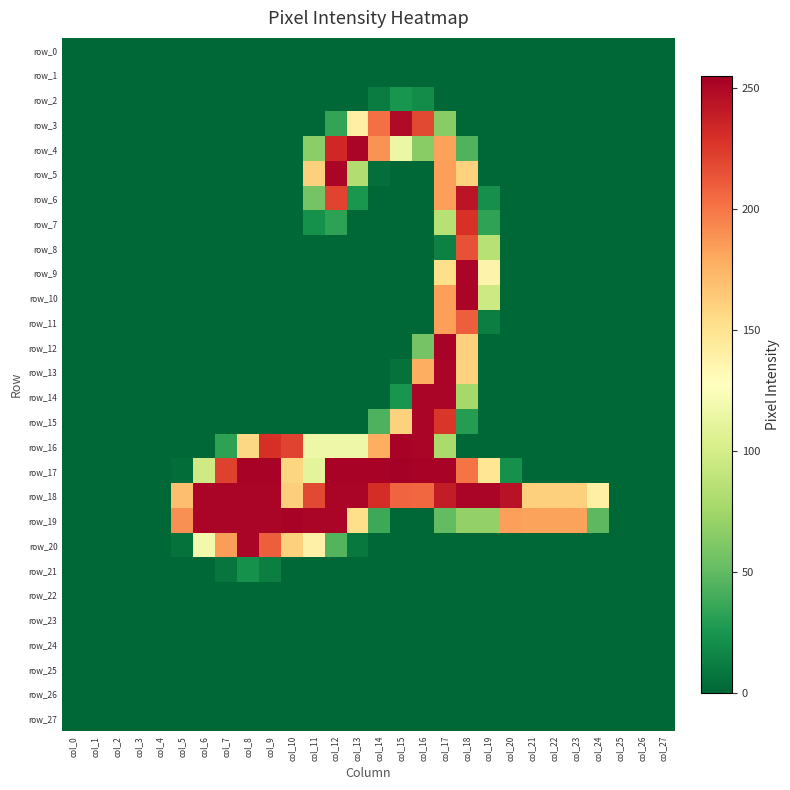

What is the sum of the row_17 values at col_20 and col_19?

170